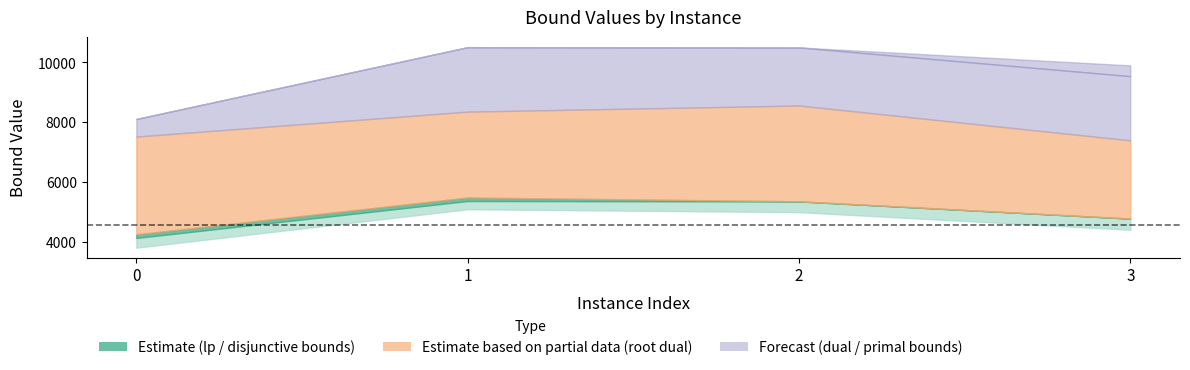

True or false: lpBoundPostVpc and dualBound cross at least once.

False